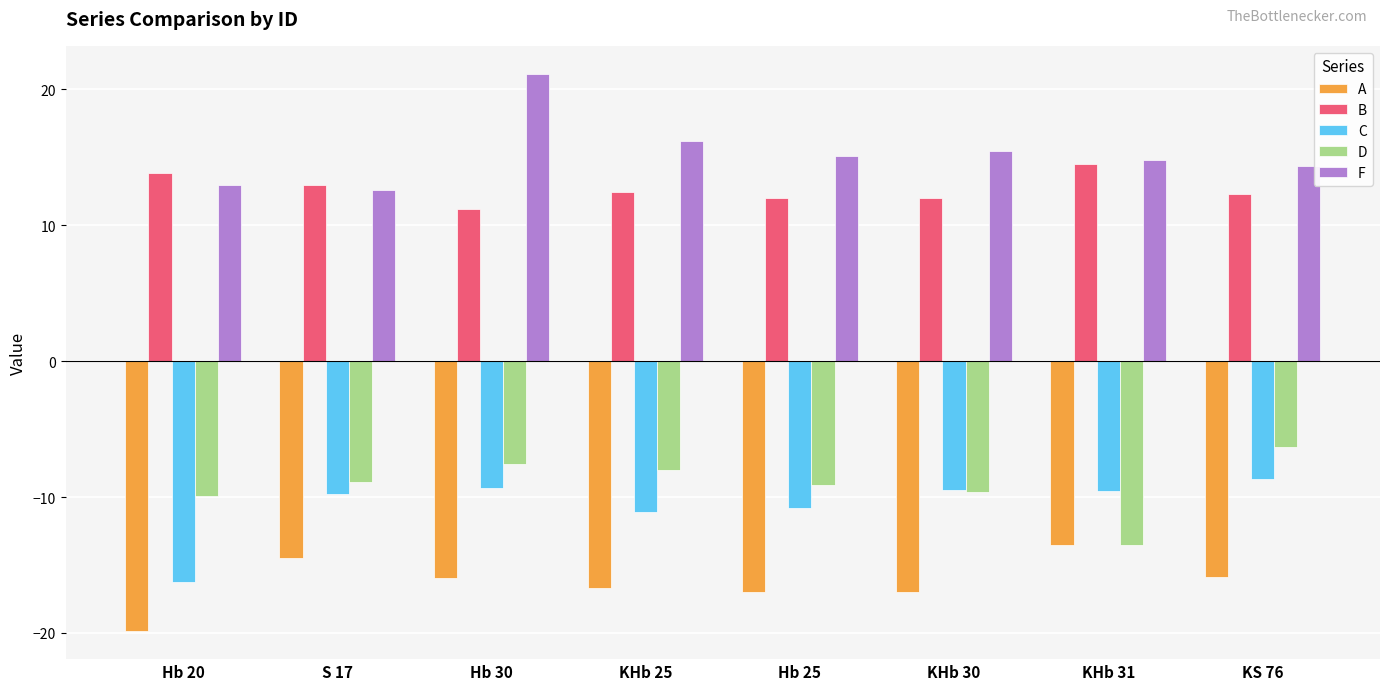

Is the value of C at Hb 30 greater than the value of F at Hb 20?

No